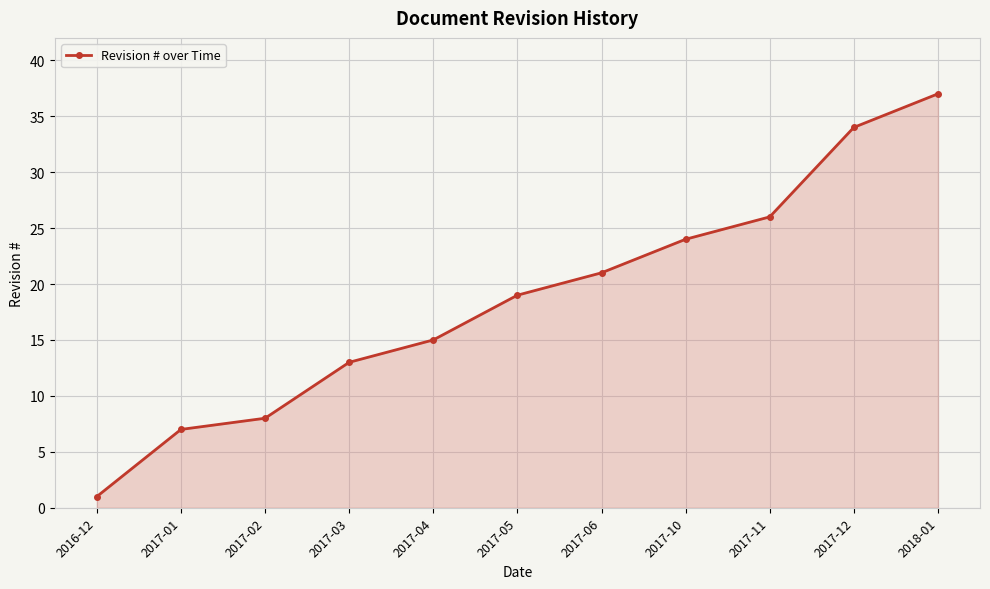

List the labels in order of value, largest first.

2018-01, 2017-12, 2017-11, 2017-10, 2017-06, 2017-05, 2017-04, 2017-03, 2017-02, 2017-01, 2016-12